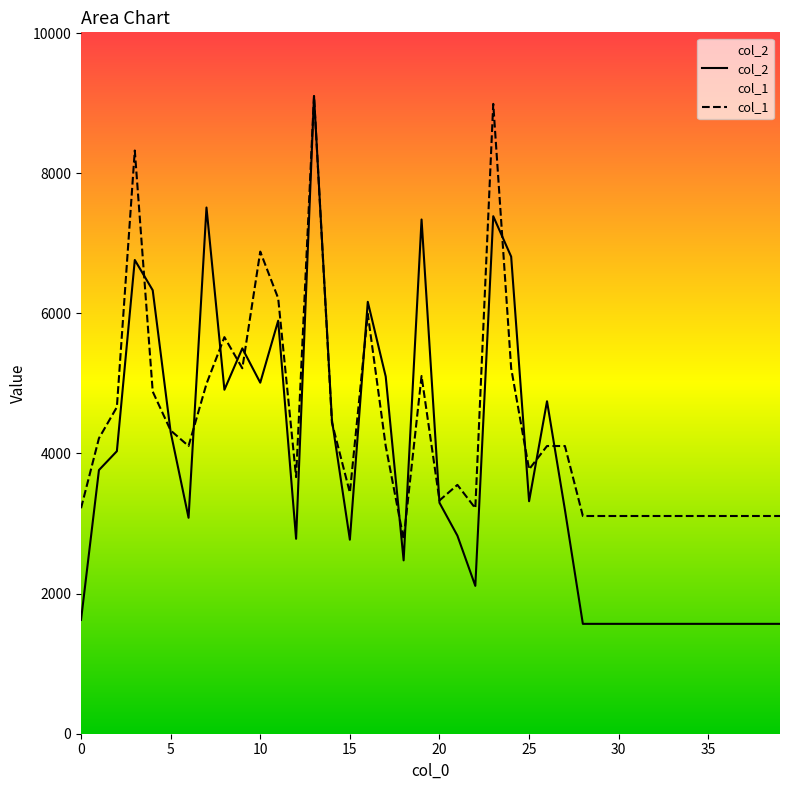

The col_1 series shows 4106.1 at 26. True or false?

True